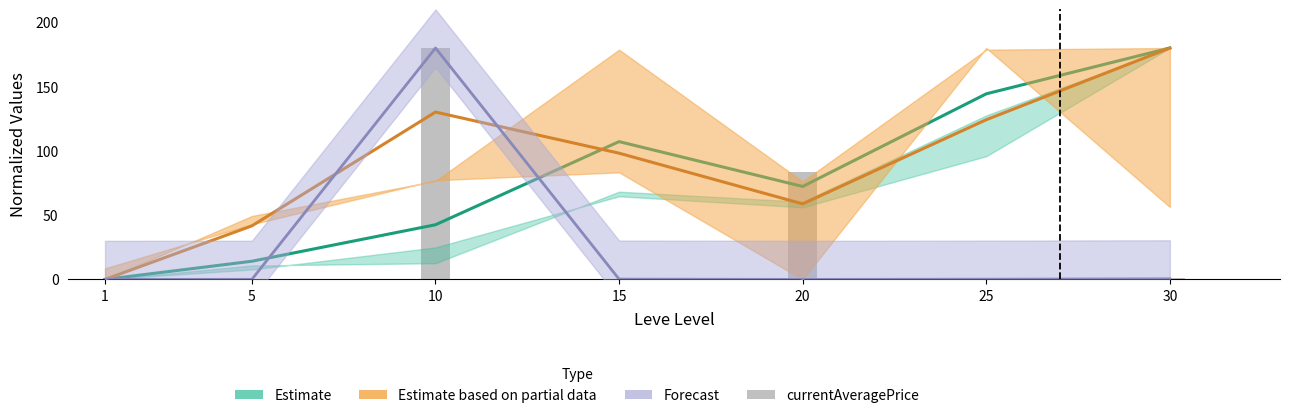

Between 5 and 20, which is larger?

20